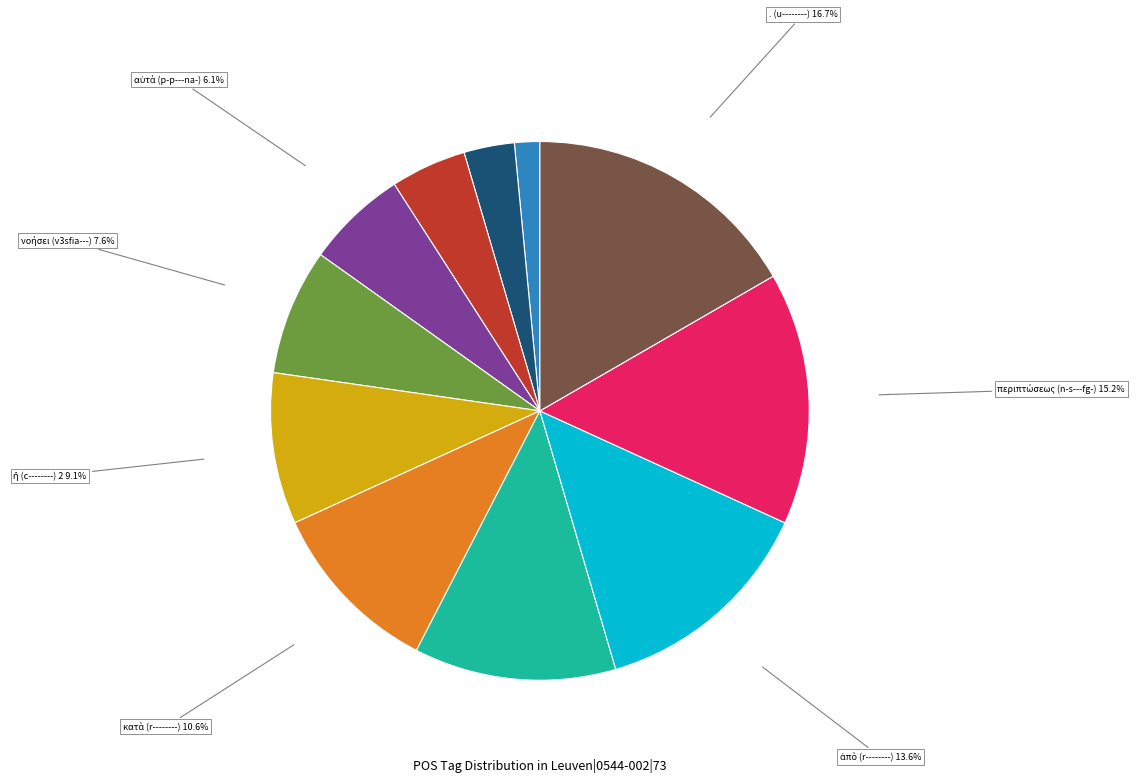

Is there any slice that represents more than half of the pie?

No